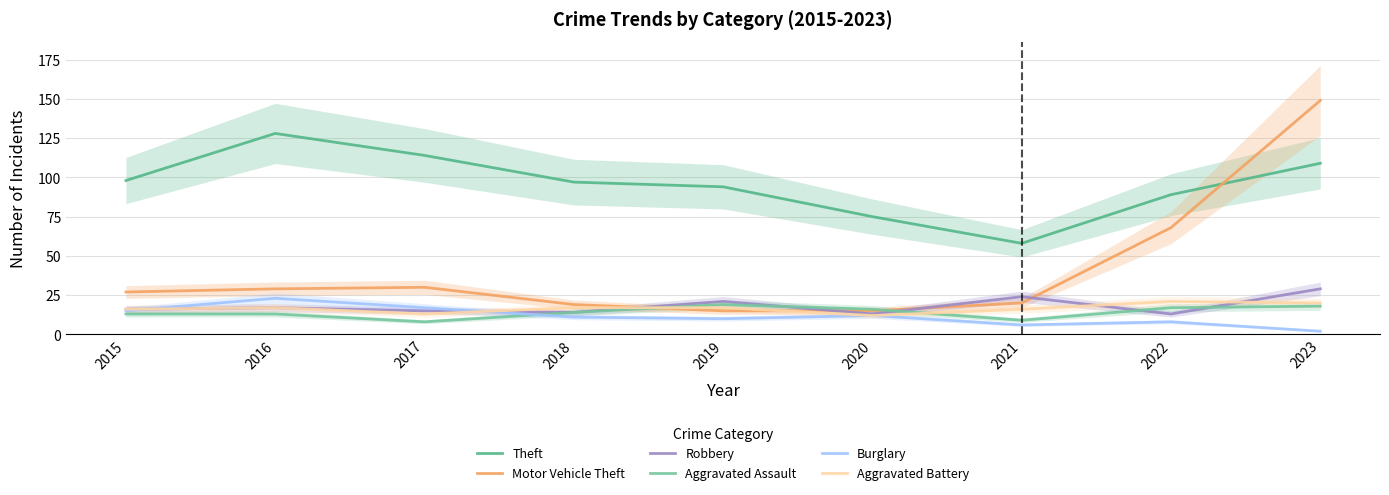

What is the difference between the maximum and minimum values in the Motor Vehicle Theft series?

134